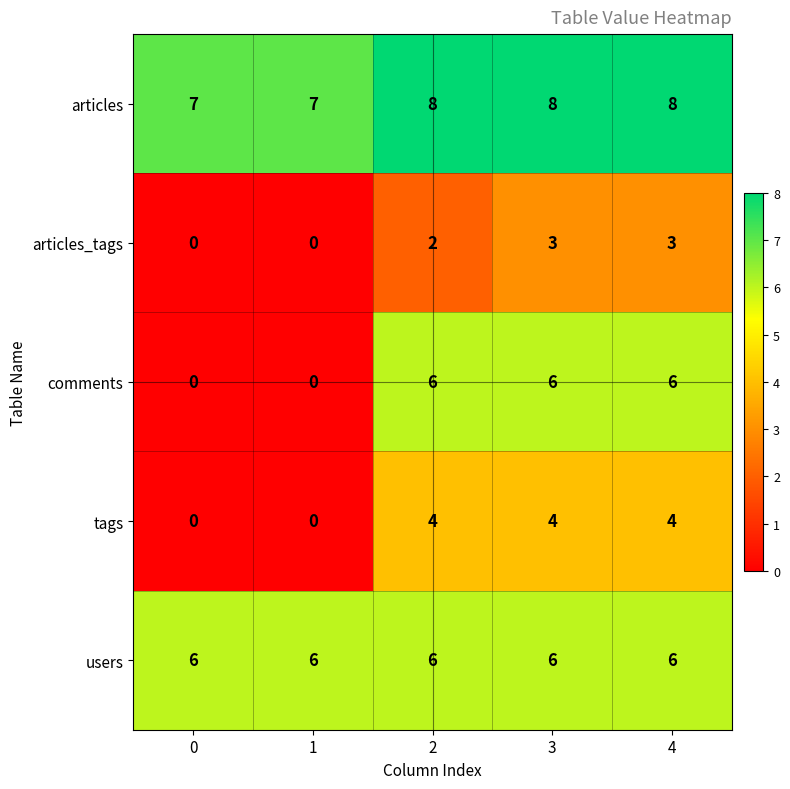

What is the difference between the comments values at 4 and 0?

6